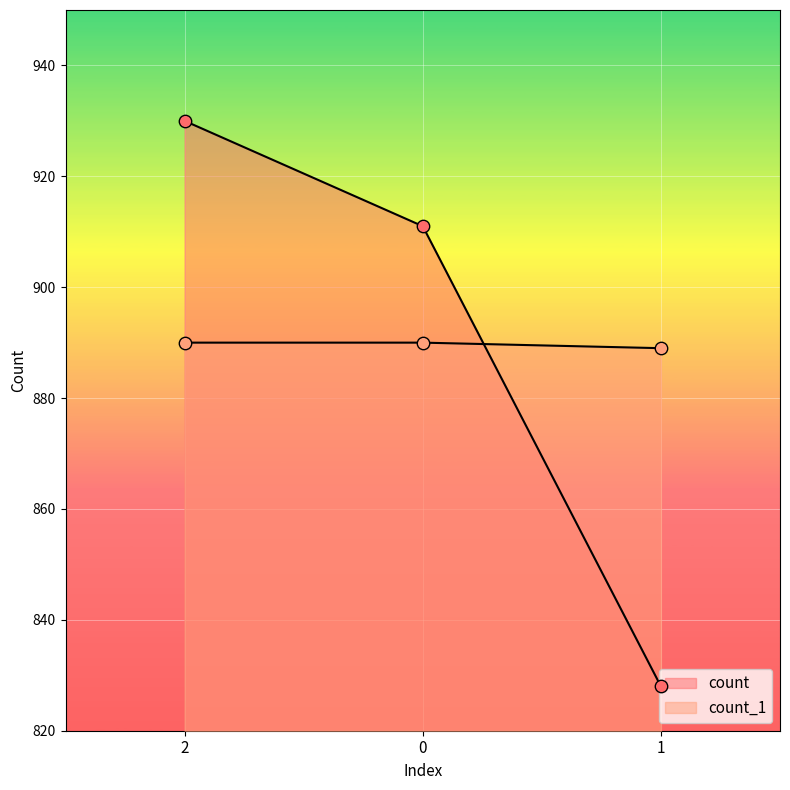

At how many categories does at least one series exceed 839?

3